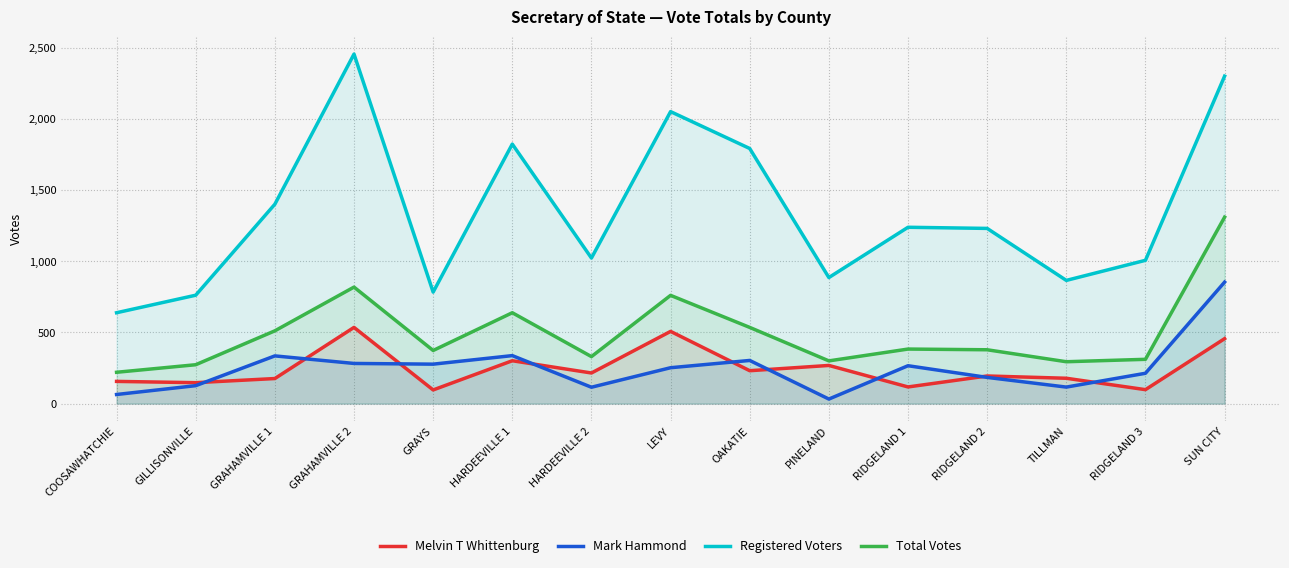

How many lines are shown in the chart?

4